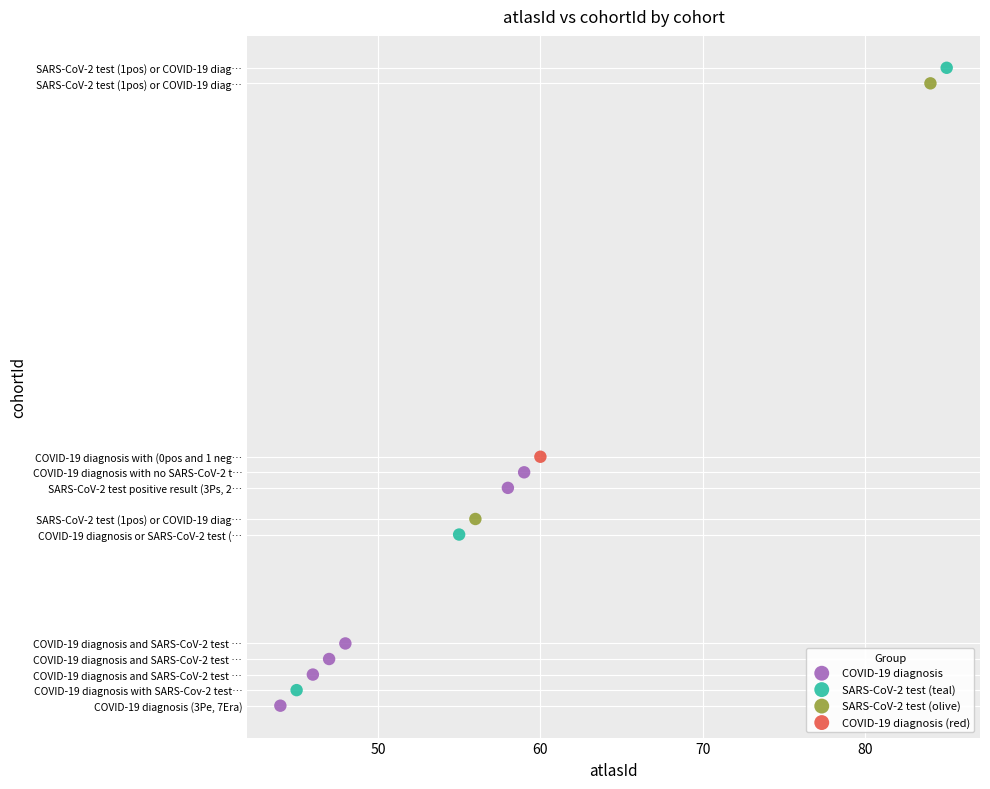

What are all the series names shown in the legend?

COVID-19 diagnosis, SARS-CoV-2 test (teal), SARS-CoV-2 test (olive), COVID-19 diagnosis (red)